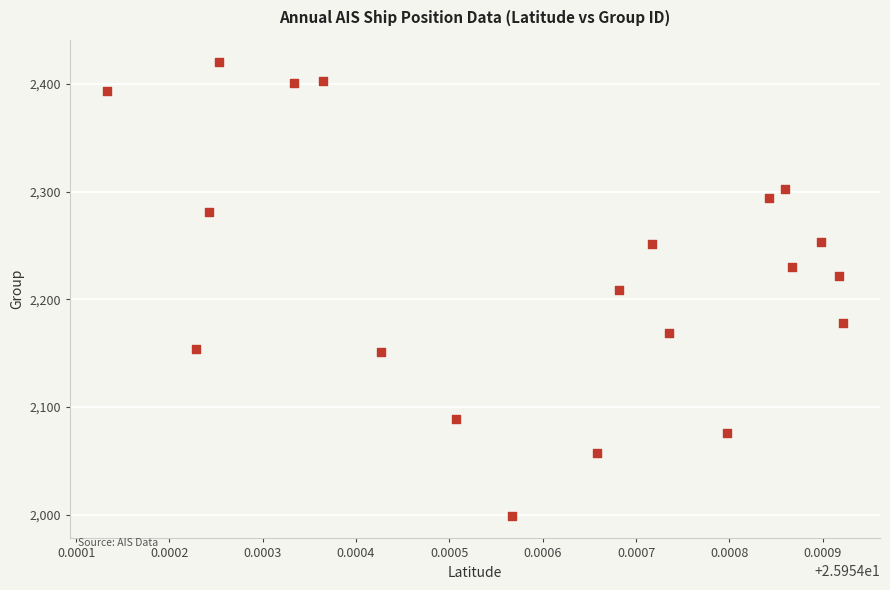

What is the range of Y values (max minus min)?

421